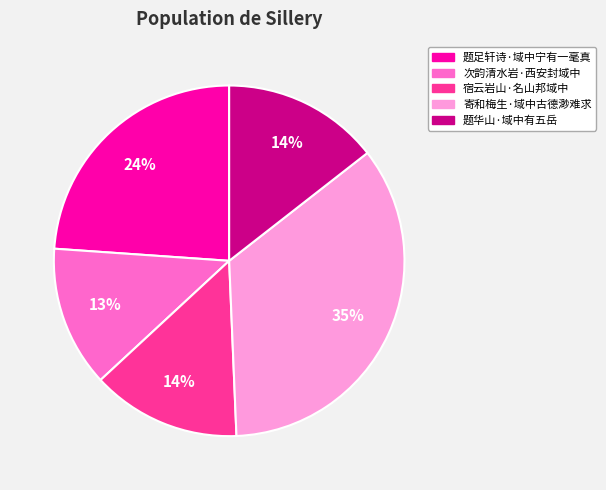

Between 宿云岩山·名山邦域中 and 题足轩诗·域中宁有一毫真, which is larger?

题足轩诗·域中宁有一毫真